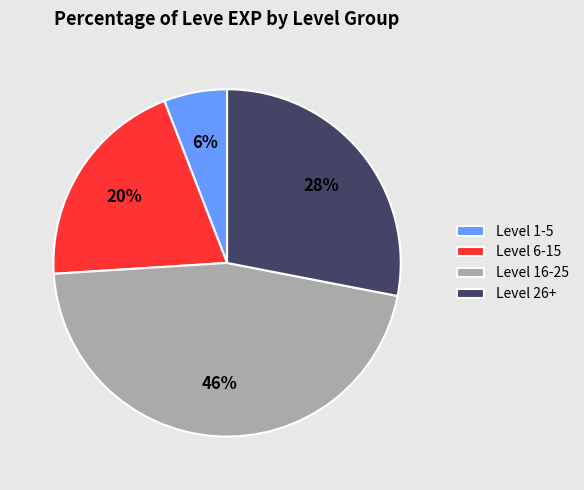

To the nearest percent, what is the combined percentage of Level 6-15 and Level 16-25?

66%